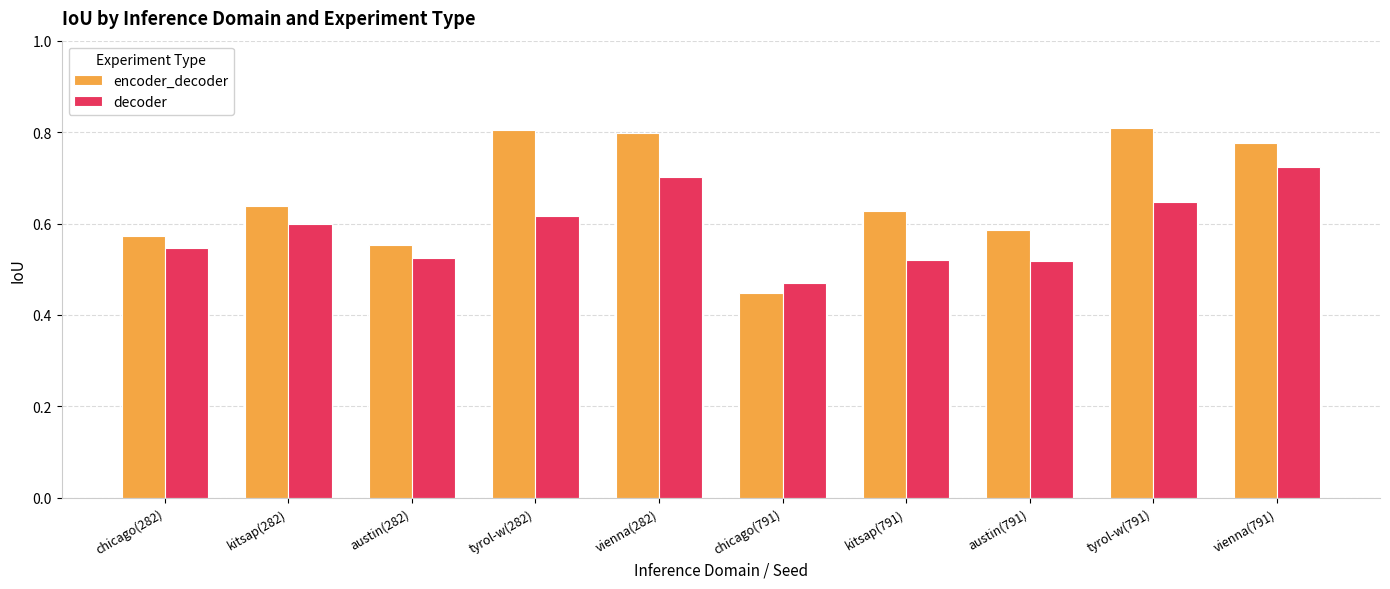

What is the label of the 1st bar from the left?

chicago(282)